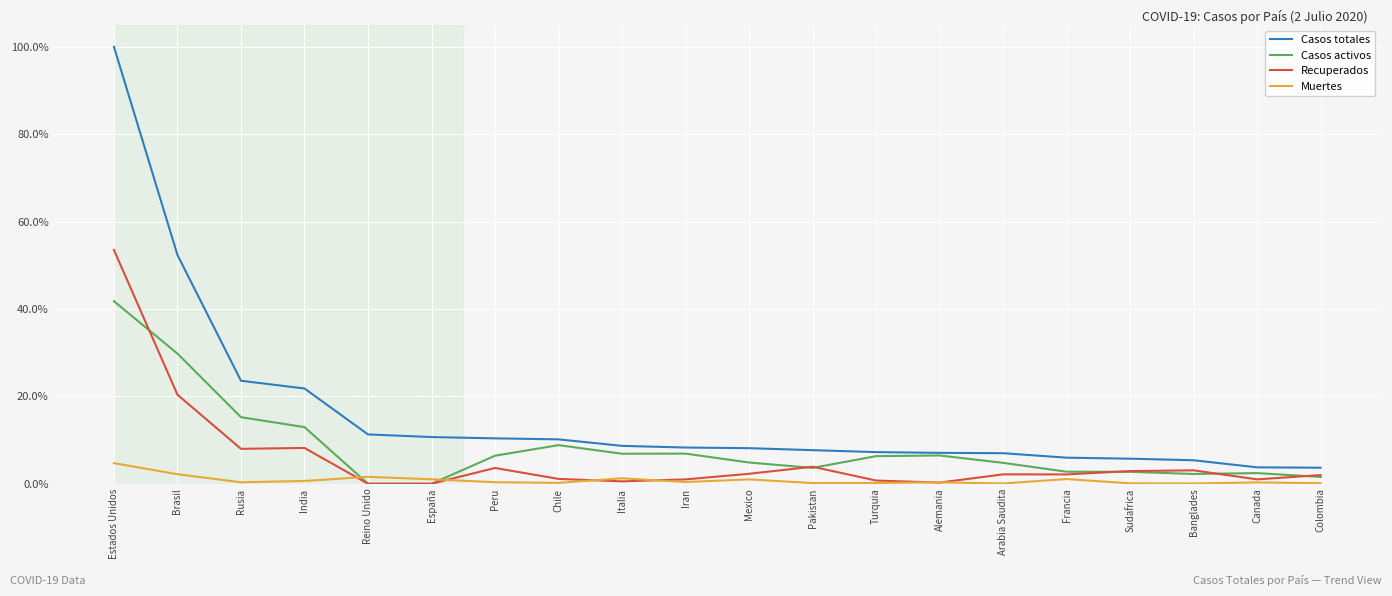

Rank the series by their average value, from lowest to highest.

Muertes, Recuperados, Casos activos, Casos totales